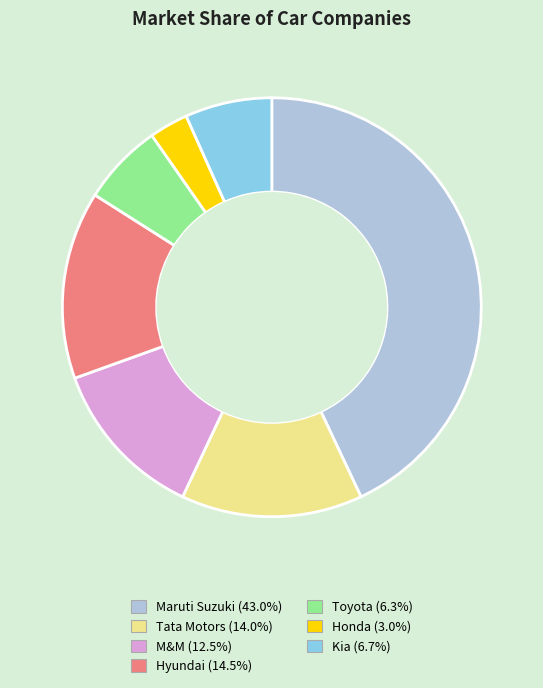

Does Toyota represent more than half of the total?

No